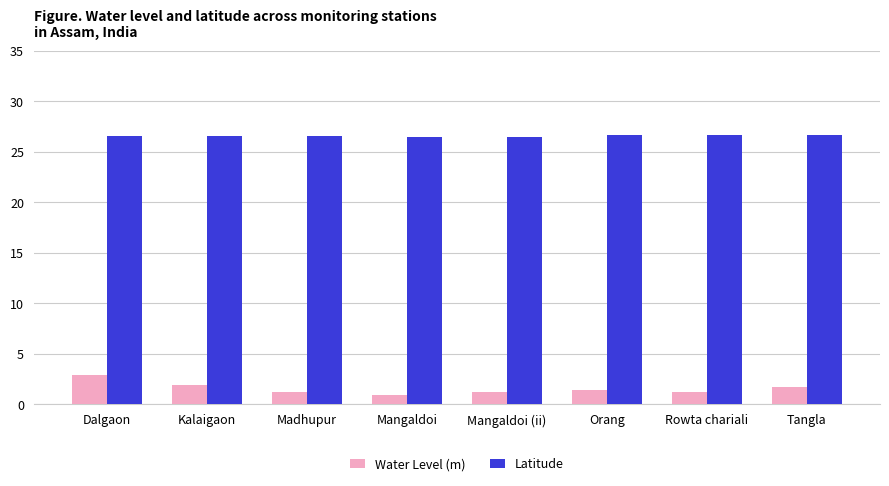

Count the number of data series in this chart.

2